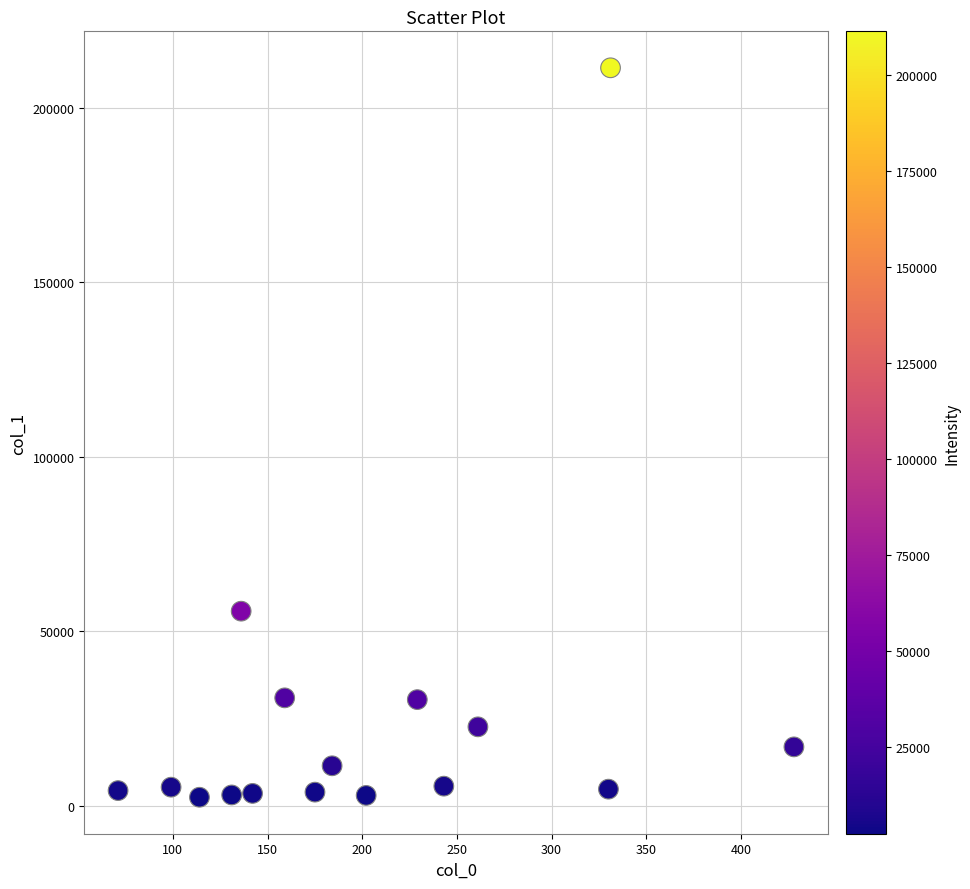

What is the range of Y values (max minus min)?

208930.4